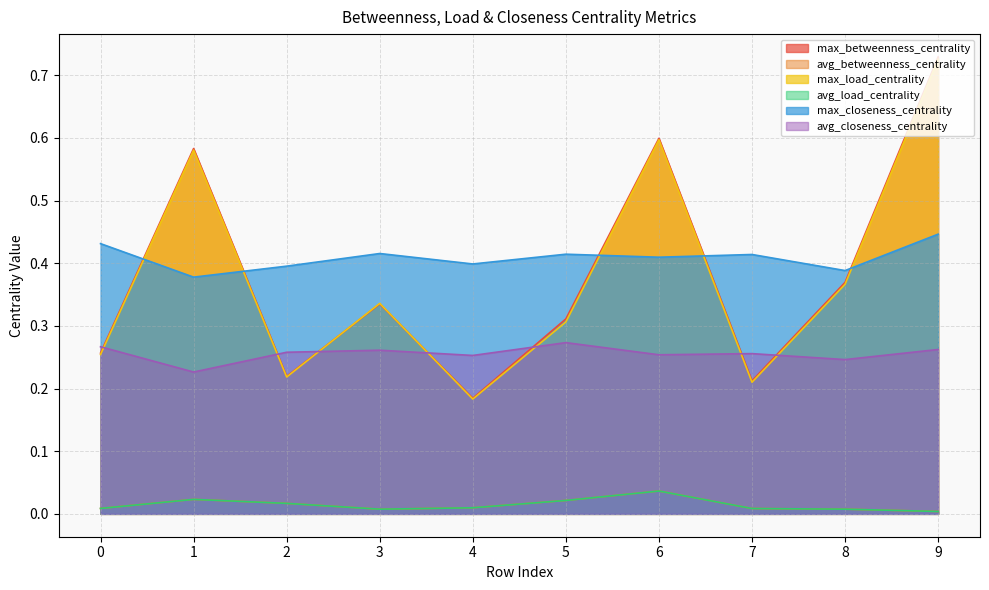

Does the chart display data point markers on the line(s)?

No